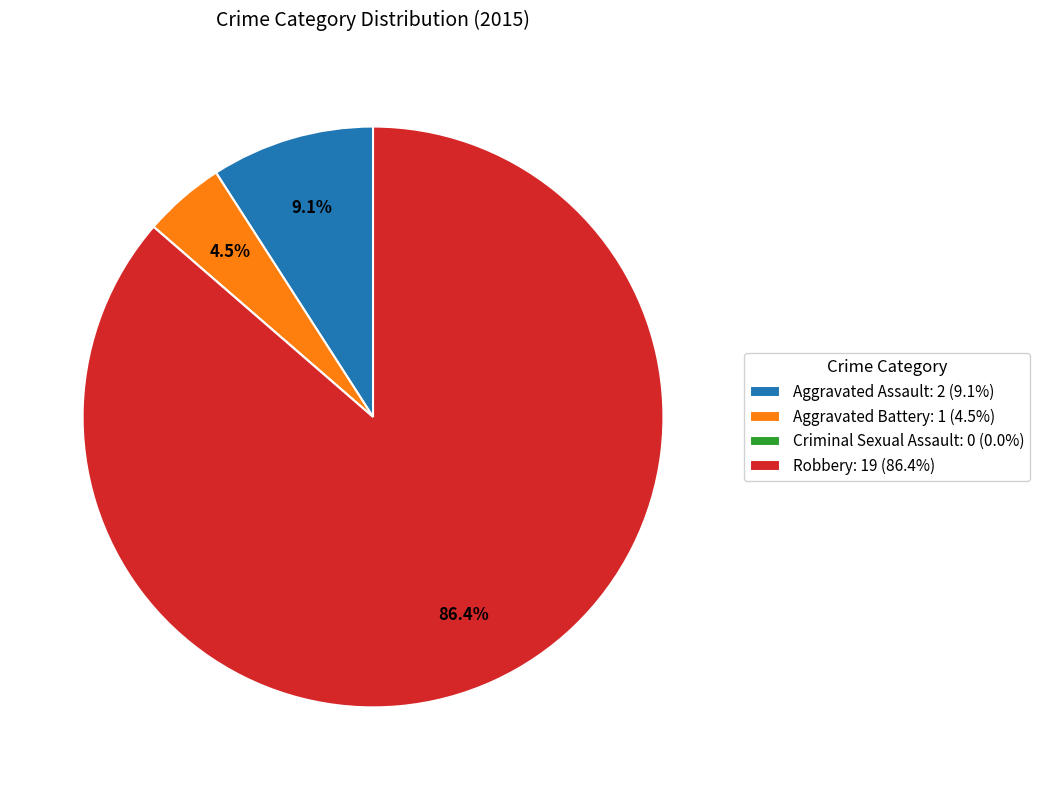

What is the ratio of the value at Aggravated Assault to the value at Aggravated Battery?

2.0